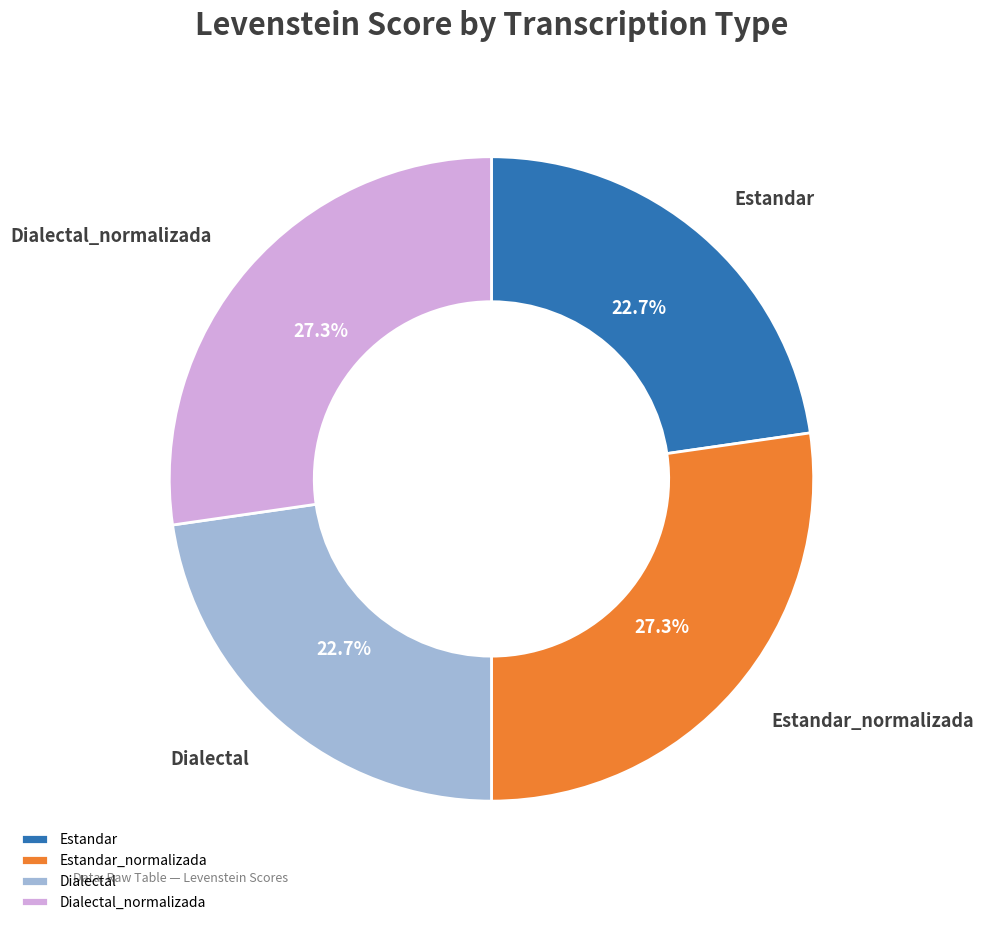

To the nearest percent, what is the difference between the largest and smallest slice percentages?

5%